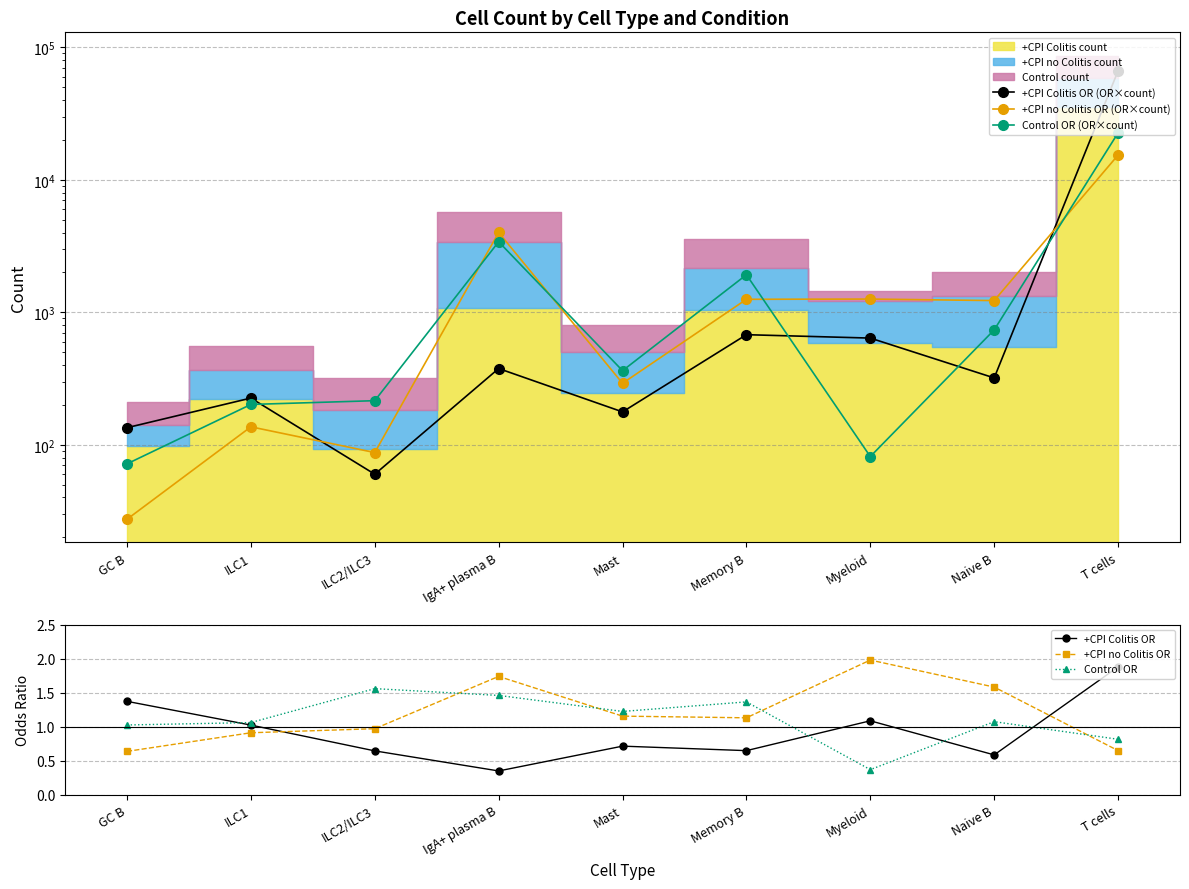

True or false: +CPI no Colitis OR has a value of 0.4 at ILC1.

False